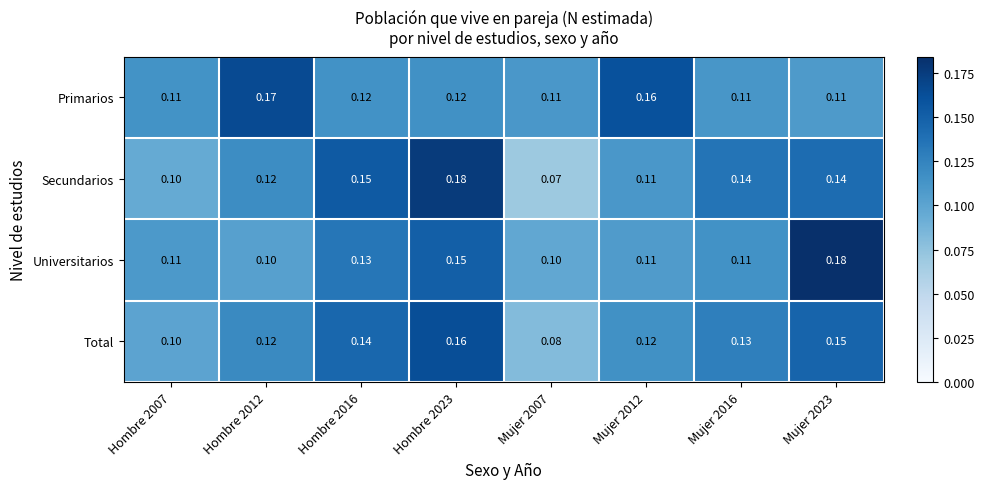

Between Hombre 2023 and Mujer 2023, which series saw the biggest shift?

Secundarios